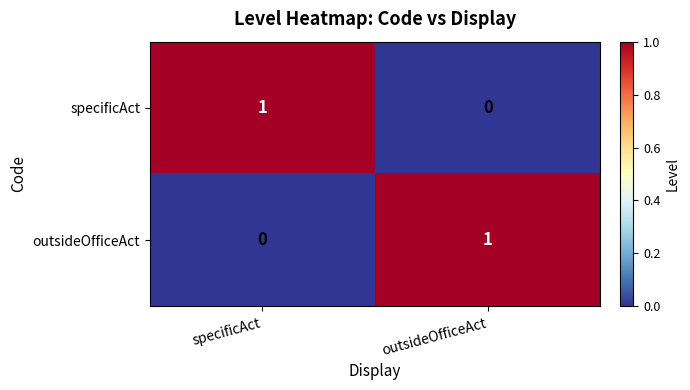

List the labels in order of outsideOfficeAct value, largest first.

outsideOfficeAct, specificAct